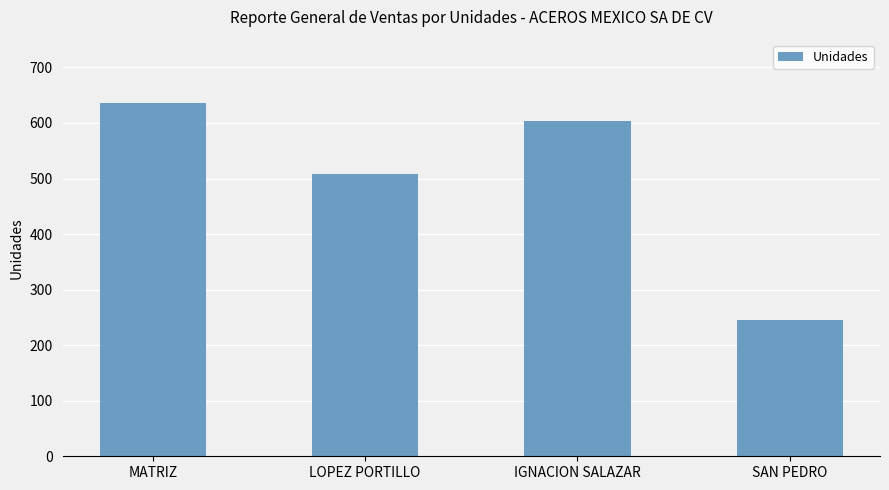

What is the difference between the maximum and minimum values?

390